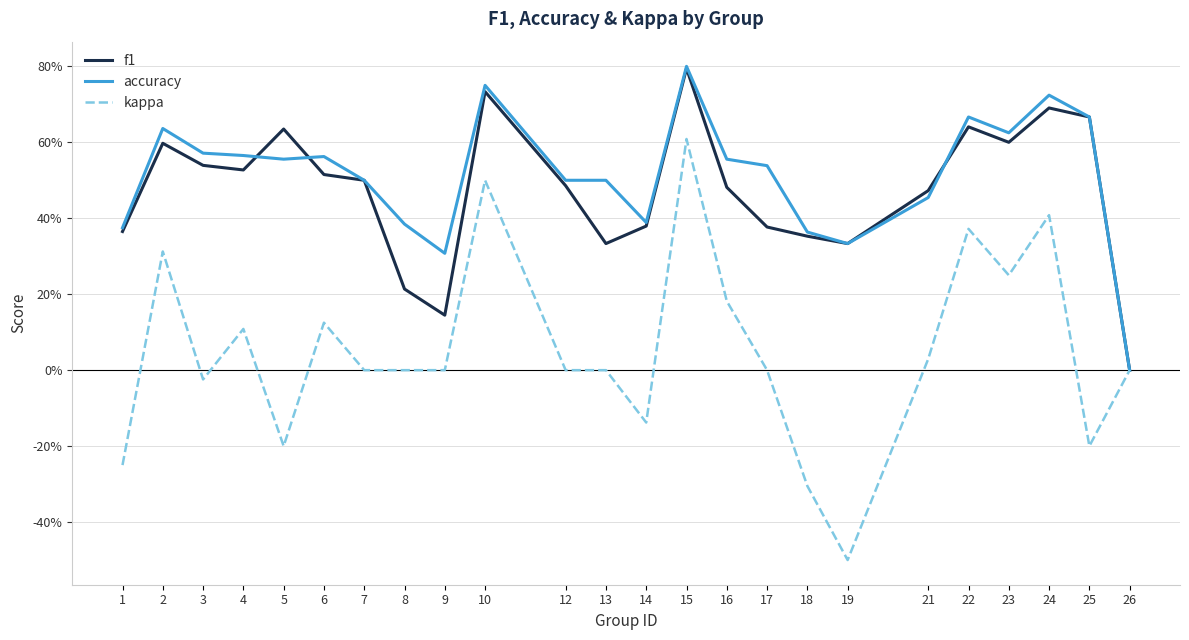

How many interior local peaks does the kappa series have?

7